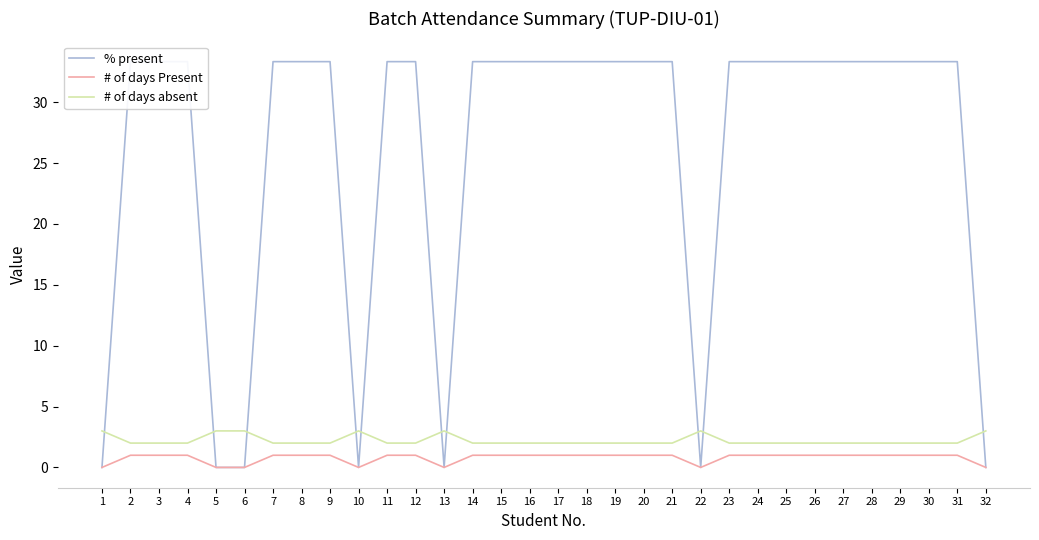

Which has a higher value, 22 or 1?

22